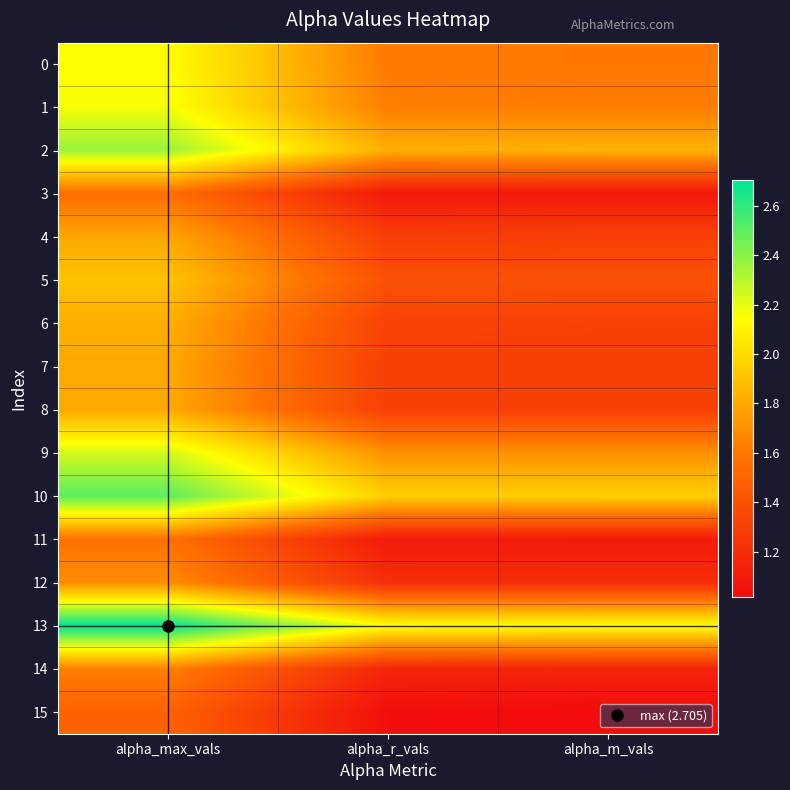

What is the total value across all series at alpha_r_vals?

23.0